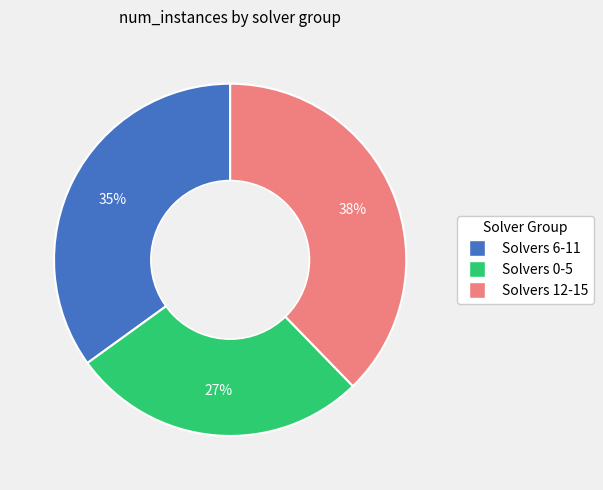

Does any single category account for the majority?

No